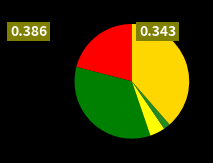

Count the number of slices in the pie.

5